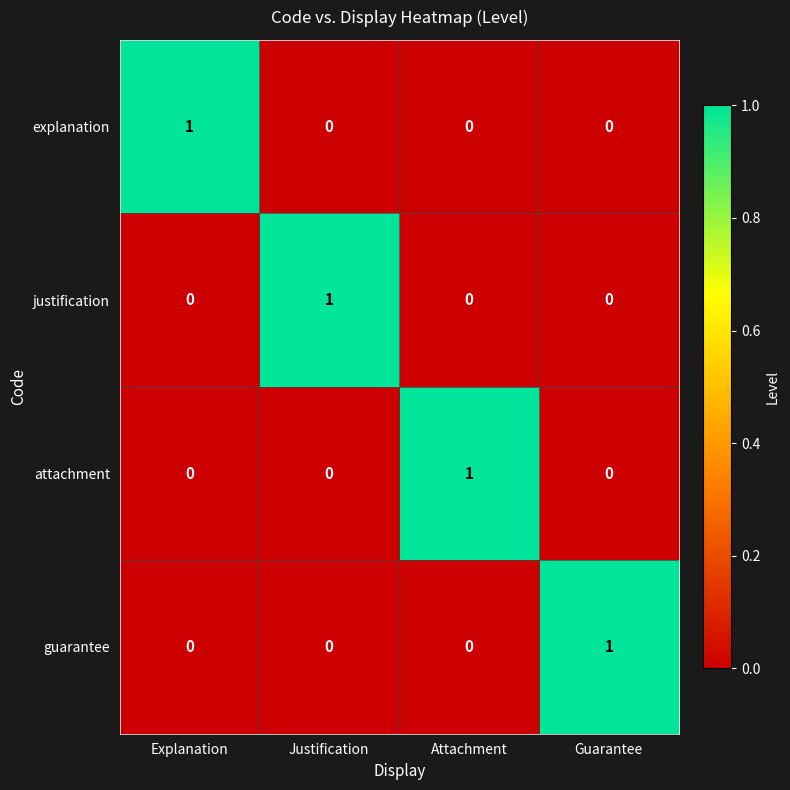

Reading left to right, transcribe all the data shown in this chart.

explanation: 1	0	0	0
justification: 0	1	0	0
attachment: 0	0	1	0
guarantee: 0	0	0	1